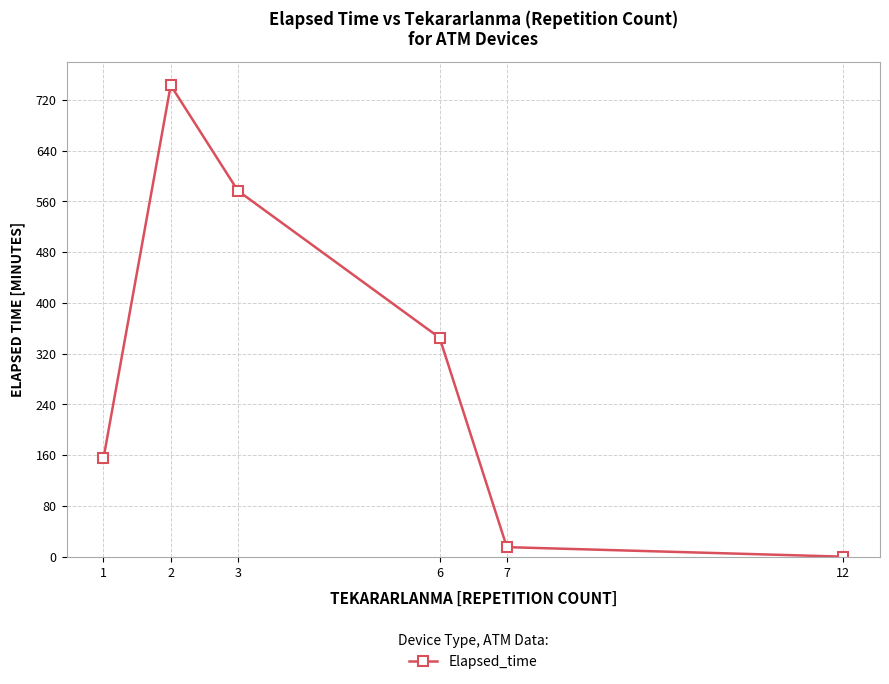

What is the value of the 4th point from the left?

345.0